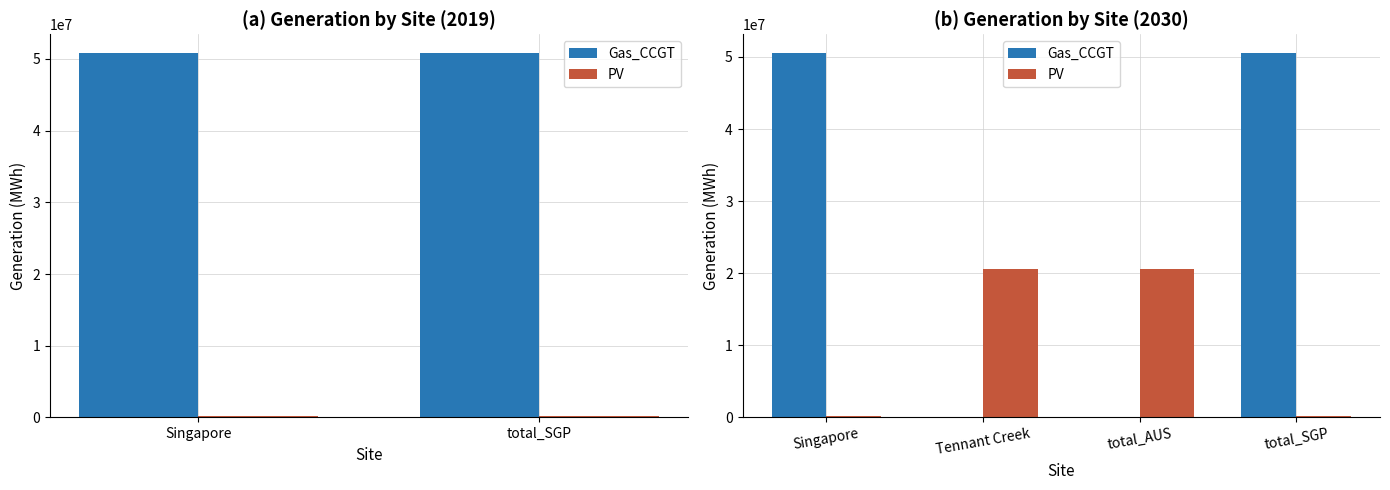

At total_SGP, list the series in order from largest to smallest.

Gas_CCGT, PV